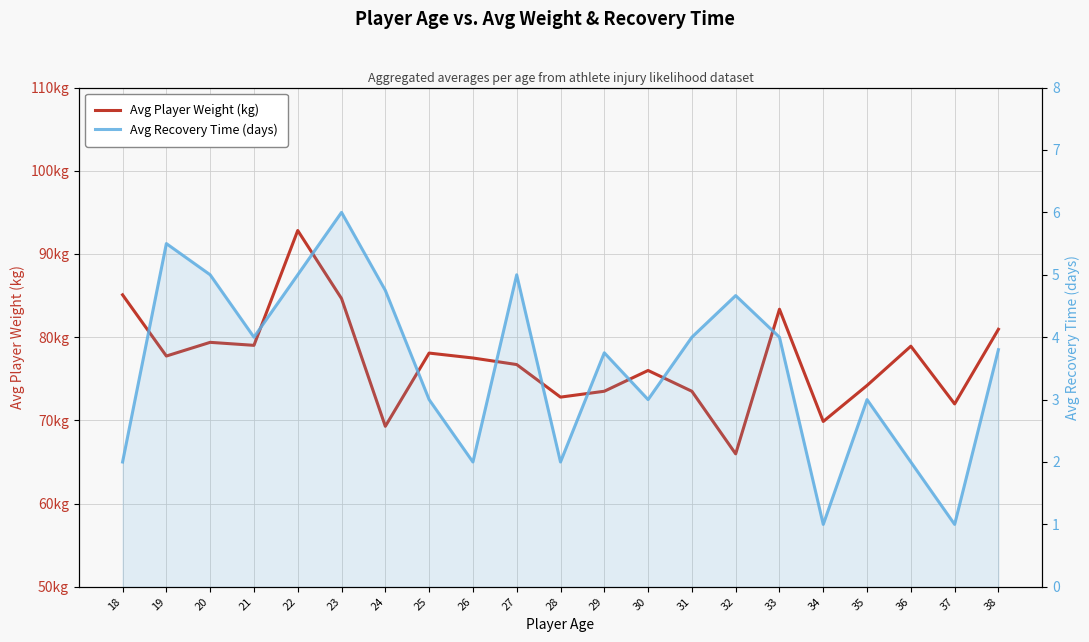

The Avg Player Weight (kg) series shows 140.8 at 23. True or false?

False